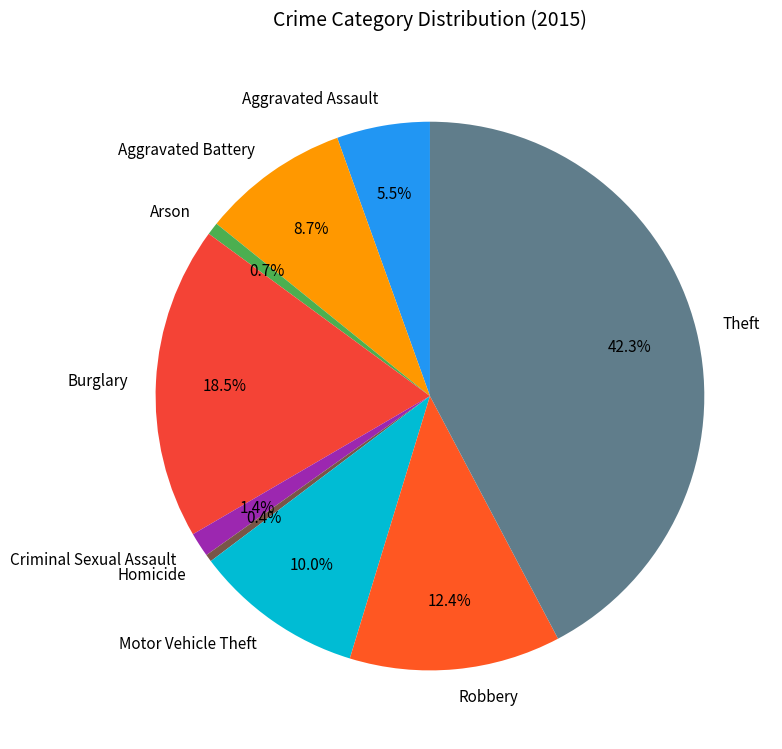

How many slices are in this pie chart?

9